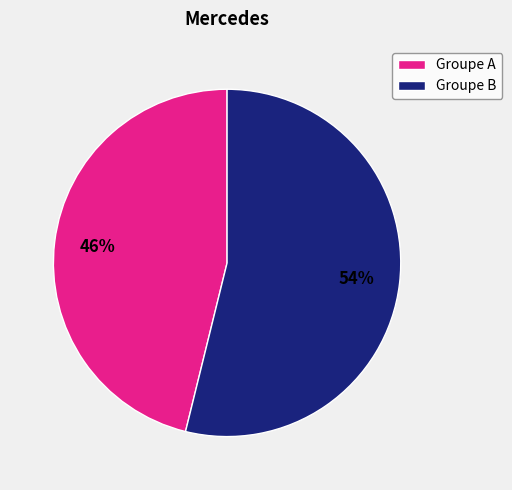

Rank the categories by value from highest to lowest.

Groupe B, Groupe A